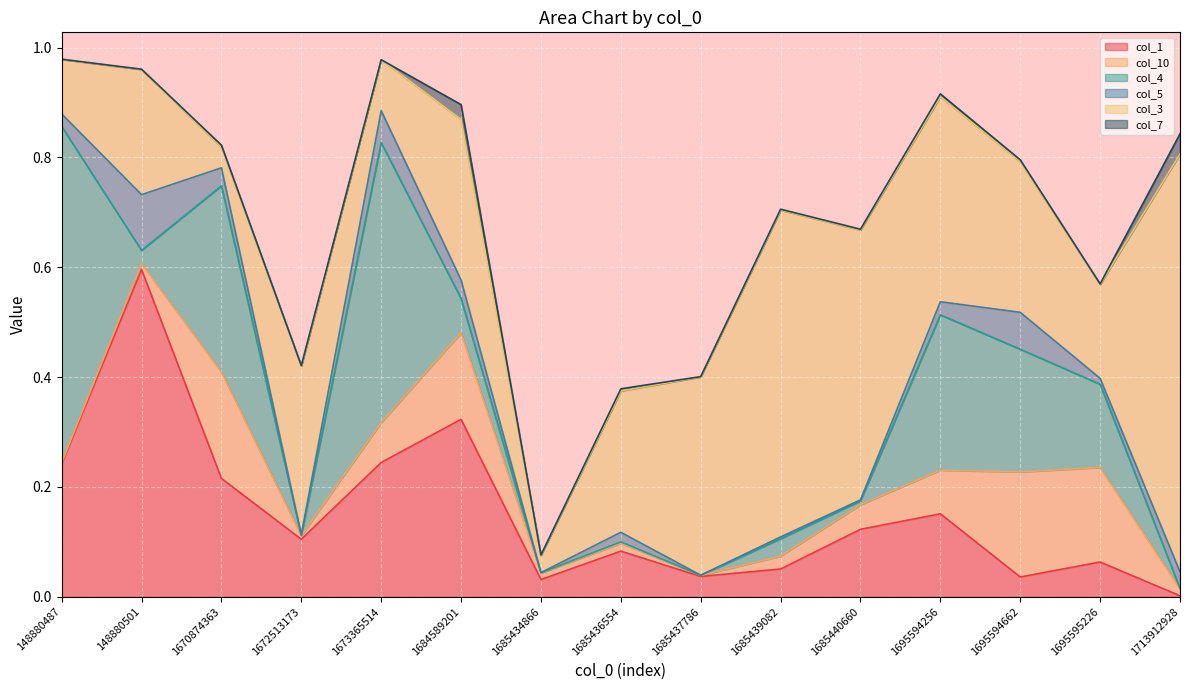

How many intersections are there between col_3 and col_10?

4